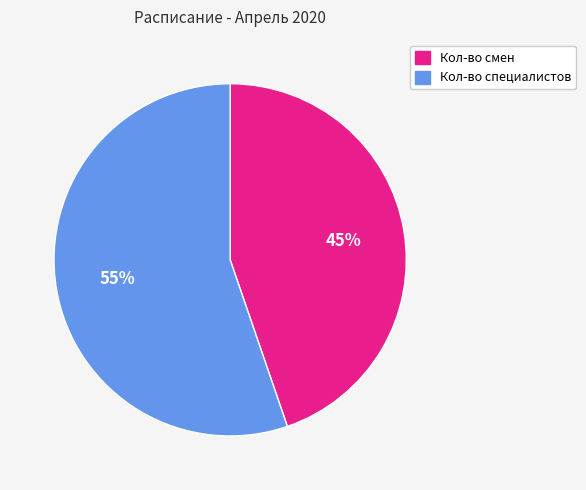

Does any single category account for the majority?

Yes